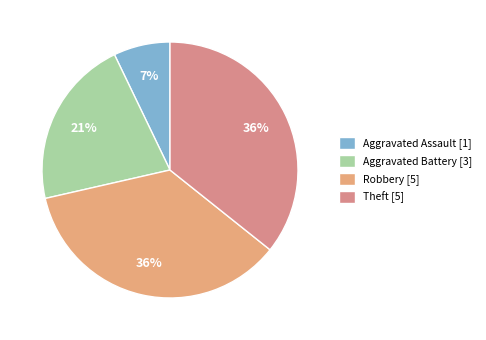

How many segments does this pie chart have?

4